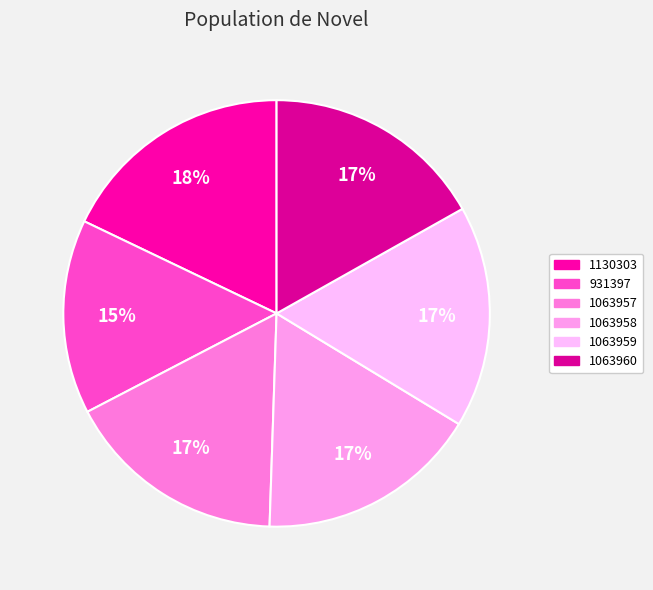

Between 1063958 and 931397, which is larger?

1063958